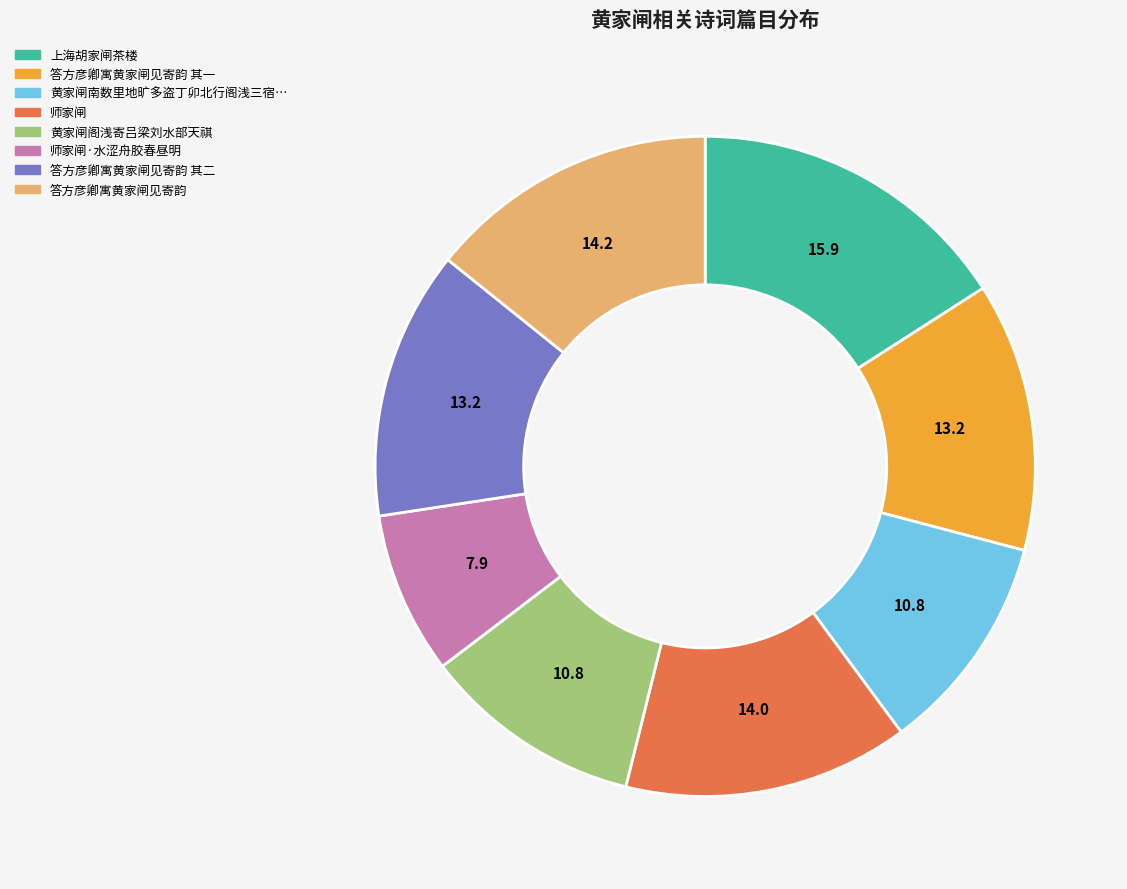

Does any single category account for the majority?

No